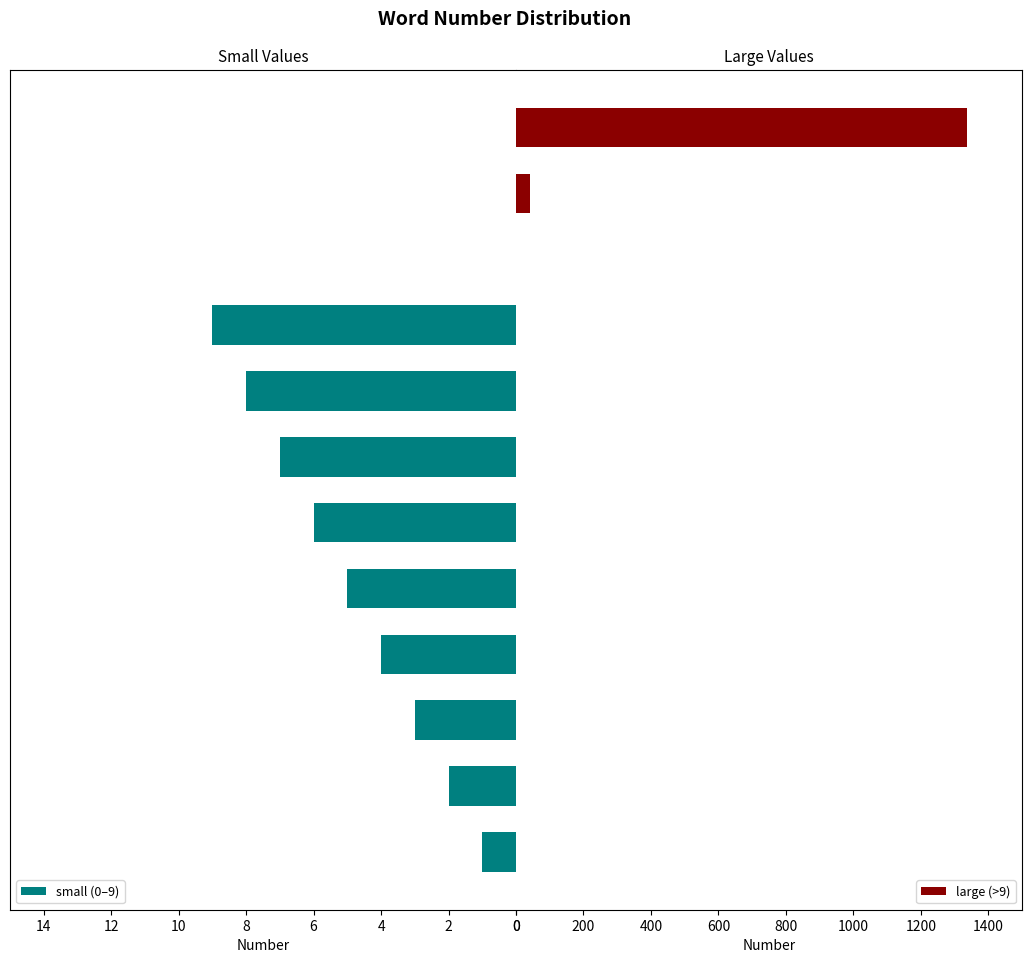

What is the difference between the maximum and second lowest values in the small (0–9) series?

9